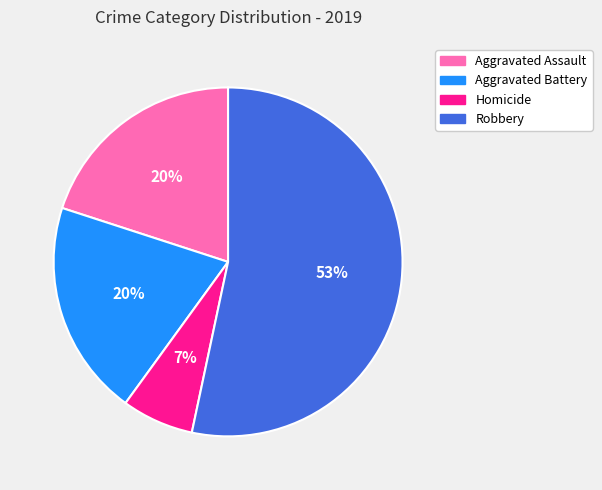

To the nearest percent, what is the difference between the Robbery and Aggravated Assault slice percentages?

33%